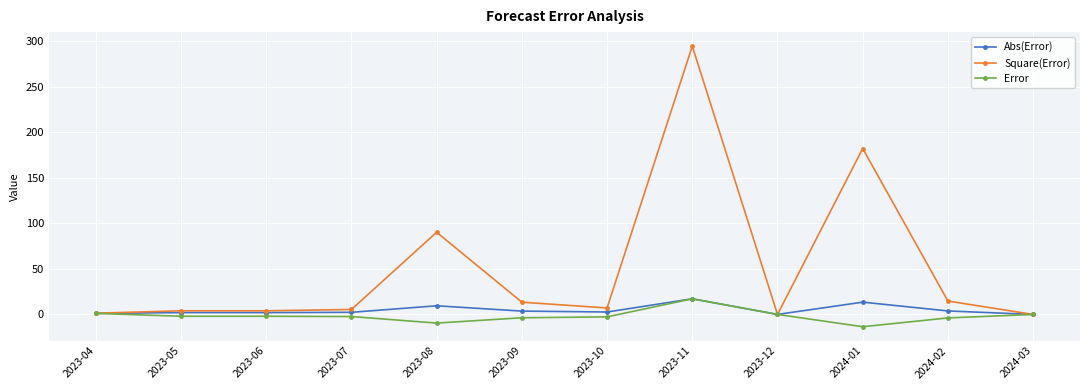

Is it true that Abs(Error) equals 2.3 at 2023-07?

True